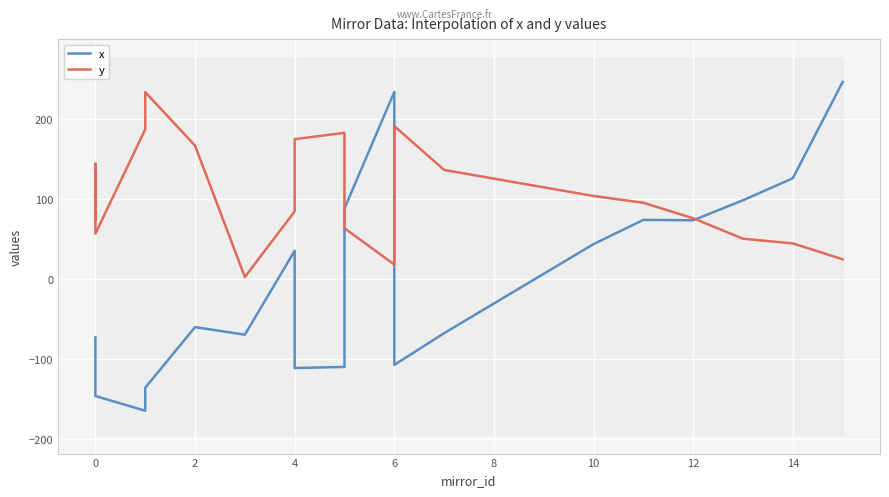

The value of y at 10 is 42.3. True or false?

False